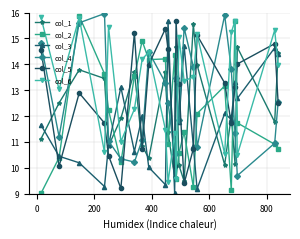

Which series ends up on top after the final intersection of col_1 and col_4?

col_1